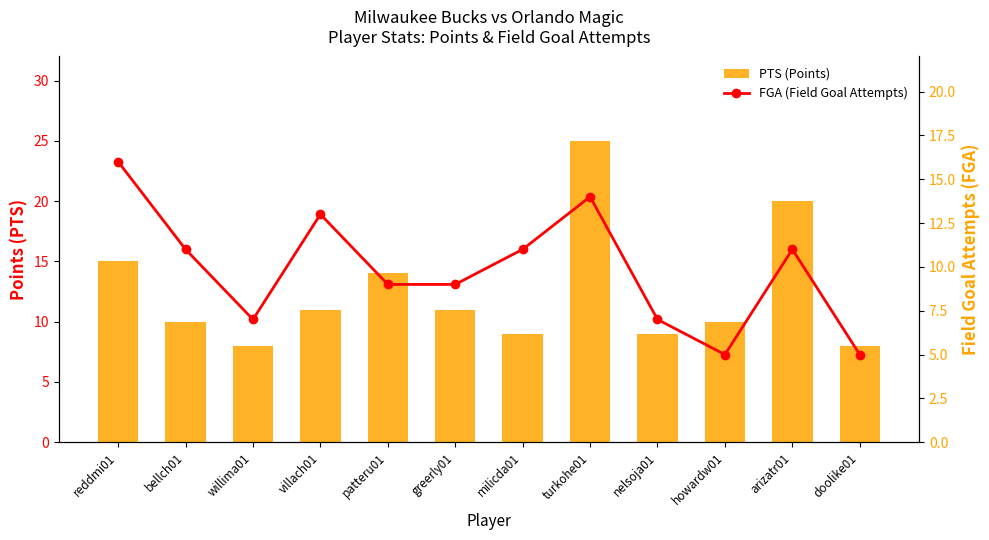

At which label does FGA (Field Goal Attempts) first exceed 11?

reddmi01